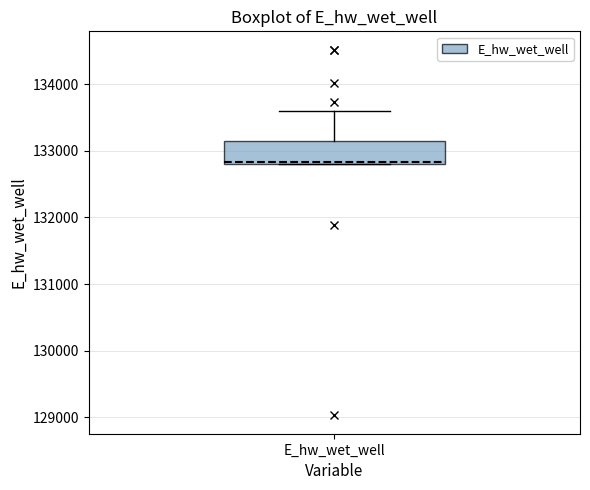

Read this box plot against the y-axis: the position of the median line, the range covered by the box, and the ends of both whiskers. The values are not printed on the chart, so give them approximately, as read against the axis.

median 132800, box 132800 to 133100, whiskers 132800 to 133600